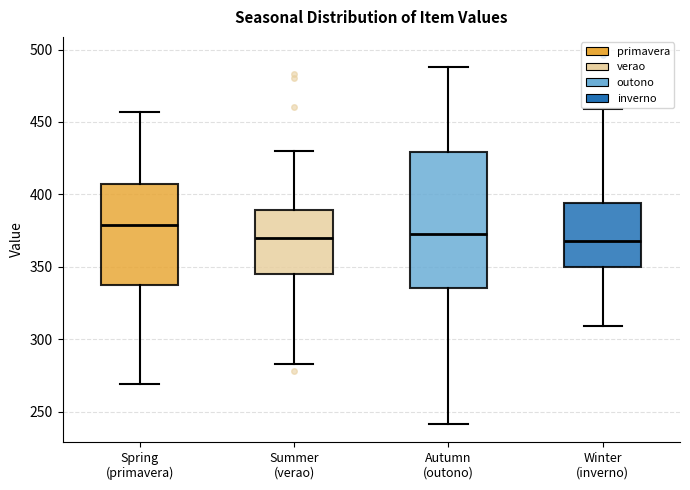

Which box has the highest median line?

Spring (primavera)